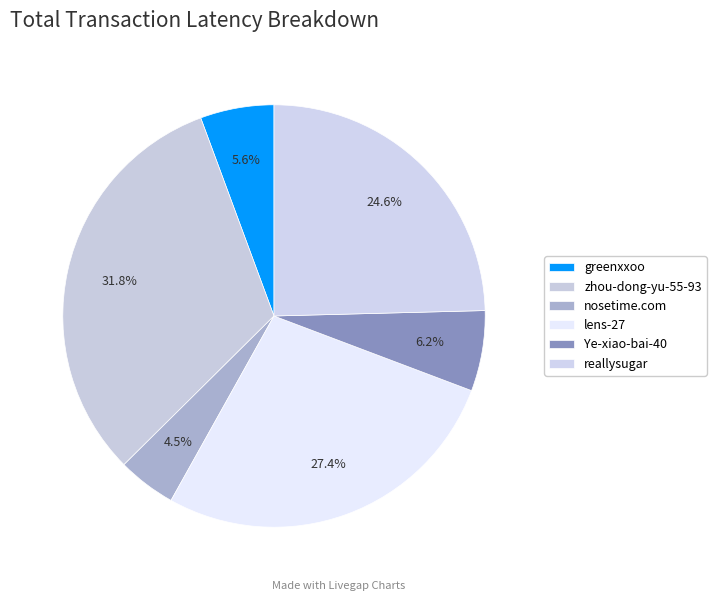

The lens-27 slice represents 37% of the pie. True or false?

False